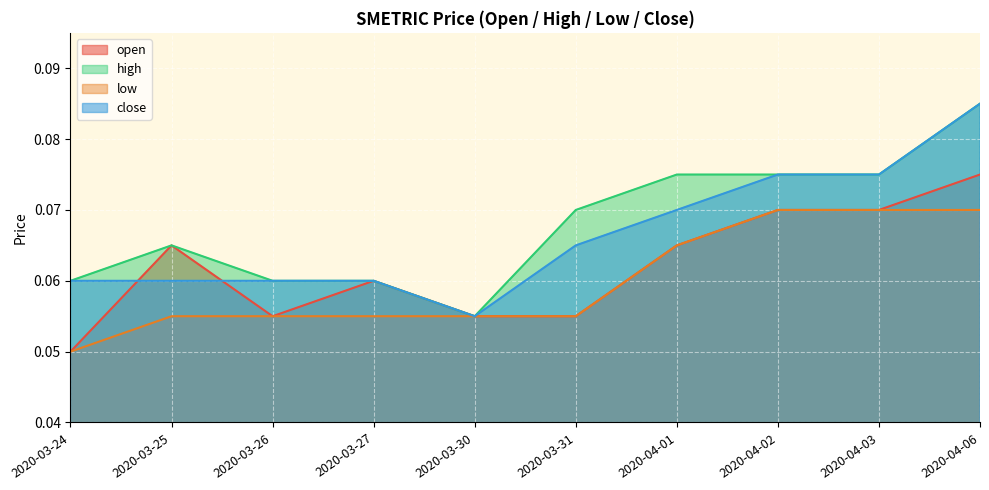

At which category does high reach its first local valley?

2020-03-30